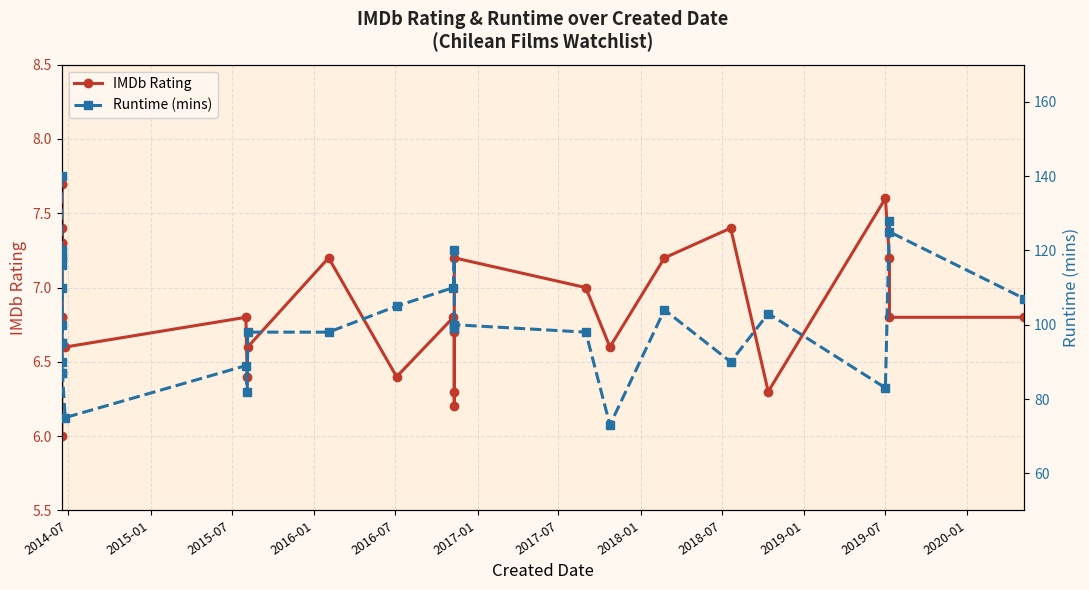

What is the average value of the Runtime (mins) series?

101.5